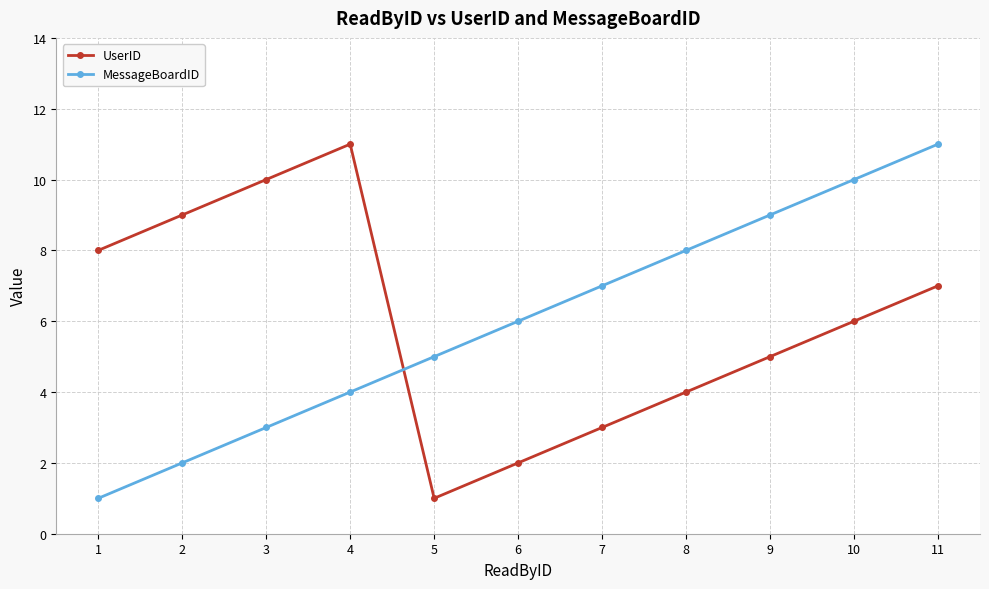

List the labels in order of UserID value, largest first.

4, 3, 2, 1, 11, 10, 9, 8, 7, 6, 5